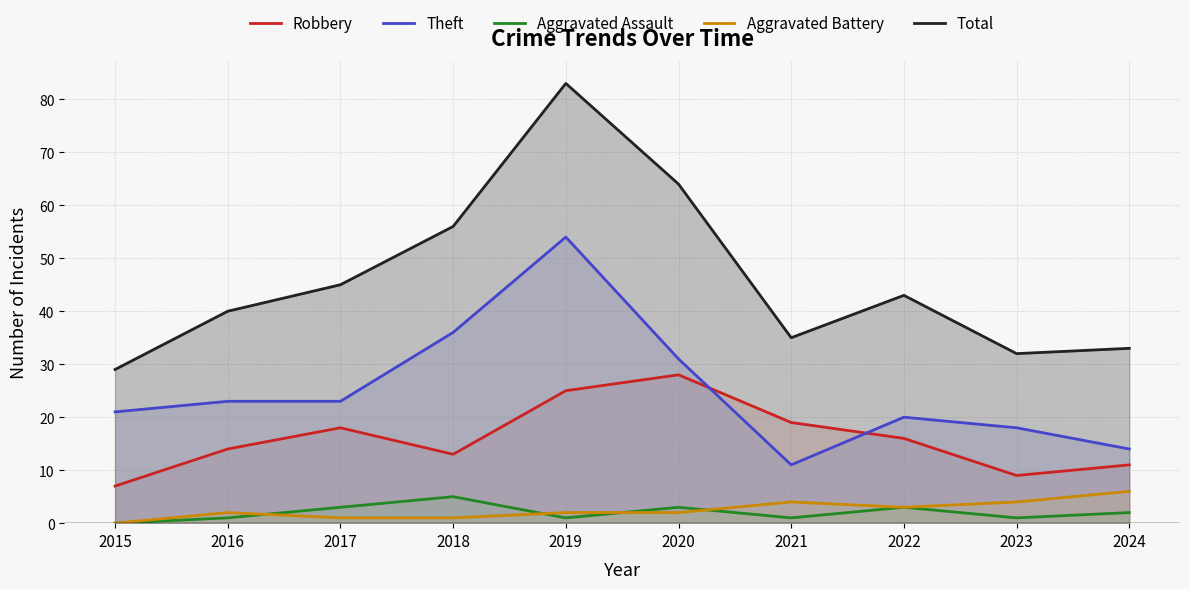

At which category does Aggravated Battery reach its first local valley?

2022